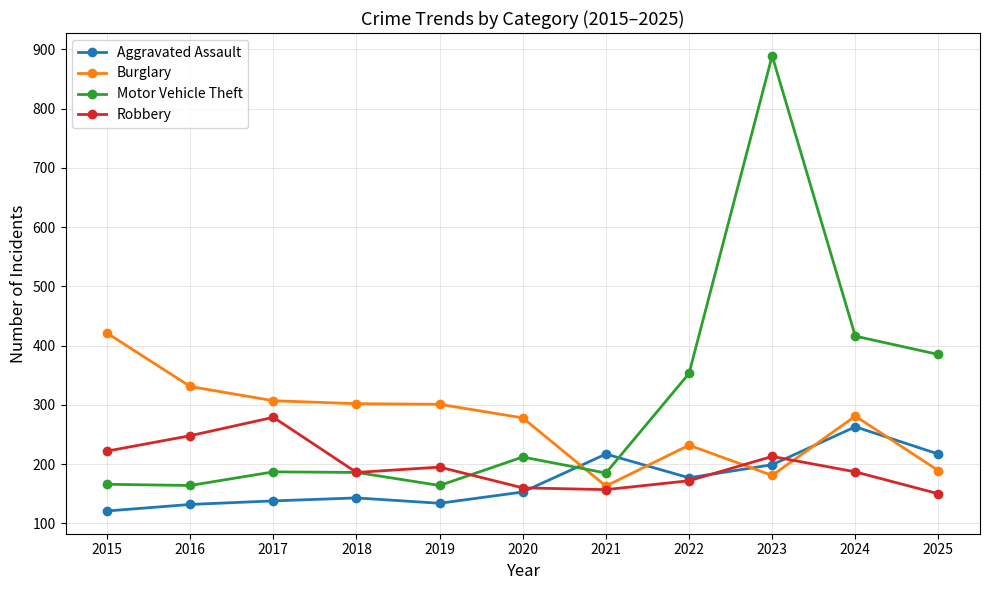

True or false: Motor Vehicle Theft has a value of 164 at 2019.

True